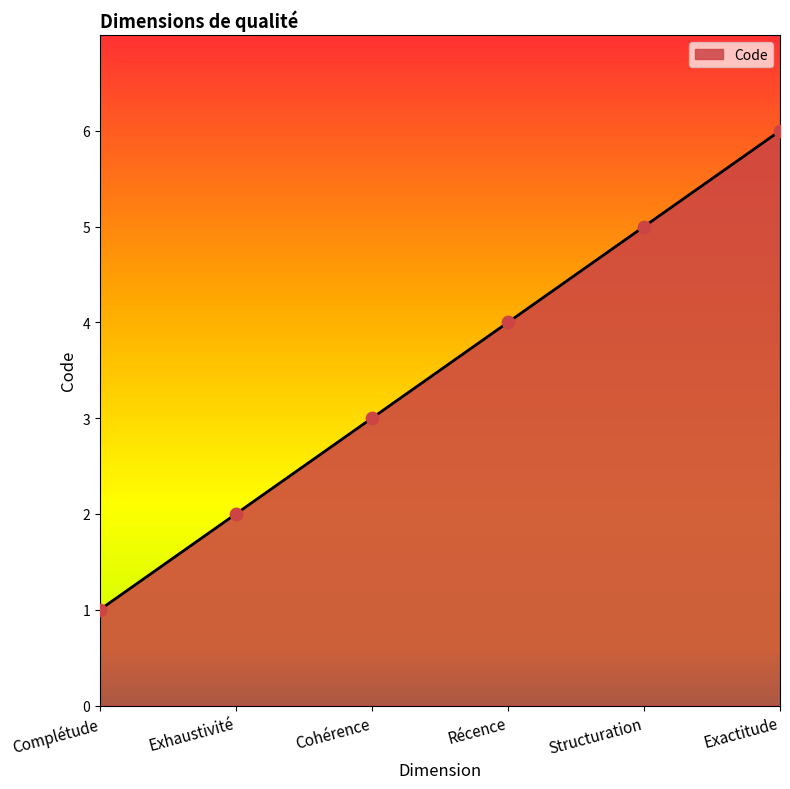

What is the change in value from Récence to Structuration?

+1